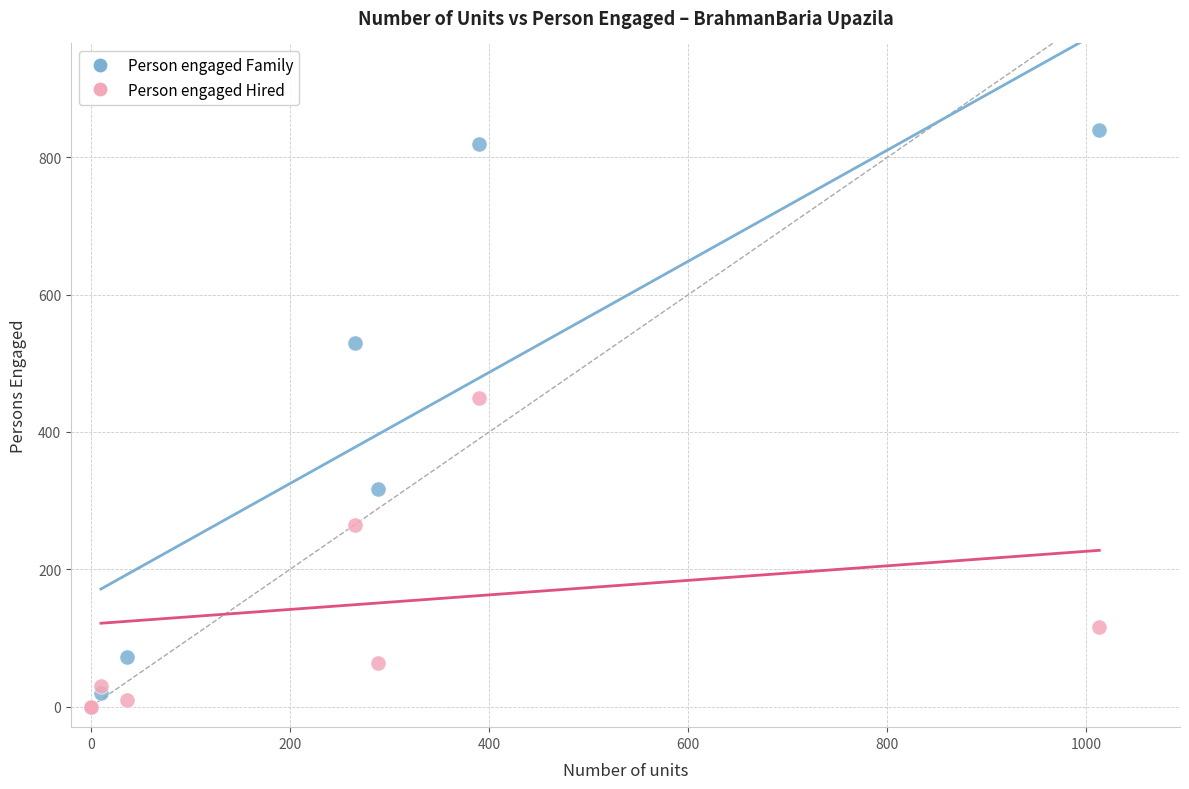

In the Person engaged Hired series, what Y value is closest to 225?

265